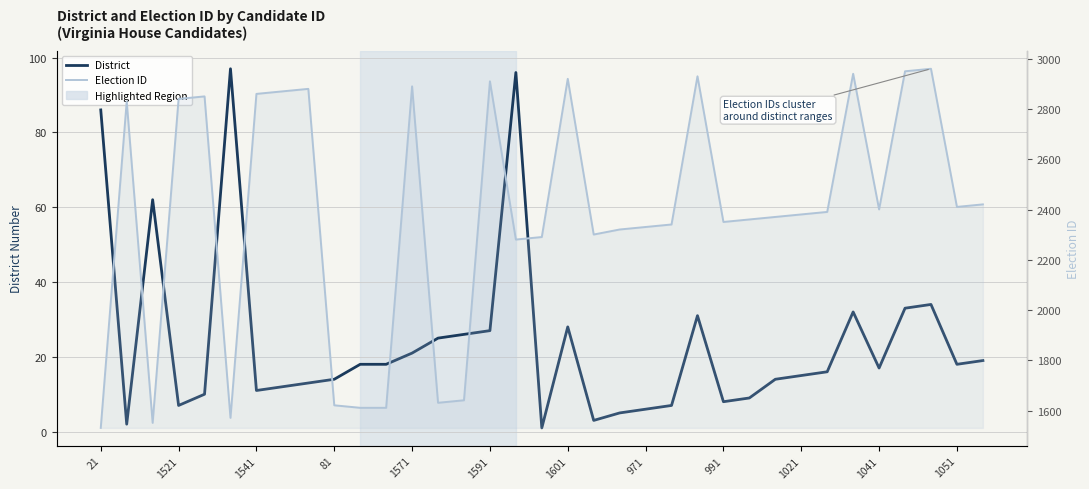

At which label does Election ID first exceed 2381?

1521